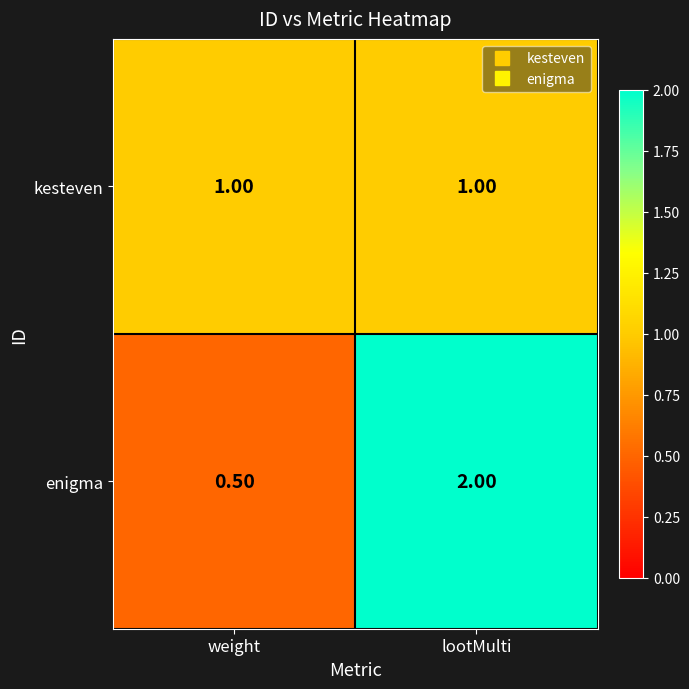

What is the spread (max minus min) of values at lootMulti?

1.0